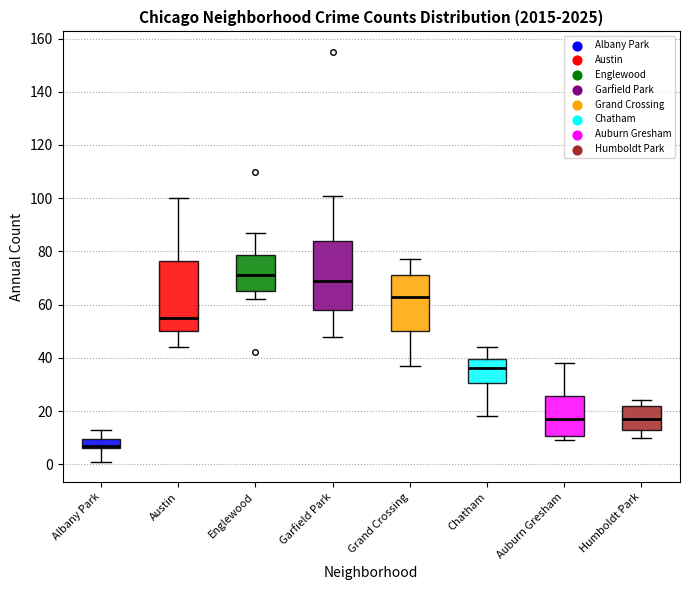

Reading left to right, transcribe this box plot: for each box, give where its median line is, the range the box spans, and where its two whiskers end, as read against the y-axis. The values are not printed on the chart, so give them approximately, as read against the axis.

Albany Park: median 8, box 6 to 10, whiskers 2 to 14
Austin: median 56, box 50 to 76, whiskers 44 to 100
Englewood: median 72, box 66 to 78, whiskers 62 to 88
Garfield Park: median 70, box 58 to 84, whiskers 48 to 102
Grand Crossing: median 64, box 50 to 72, whiskers 38 to 78
Chatham: median 36, box 30 to 40, whiskers 18 to 44
Auburn Gresham: median 18, box 10 to 26, whiskers 10 (just below the box's lower edge) to 38
Humboldt Park: median 18, box 14 to 22, whiskers 10 to 24